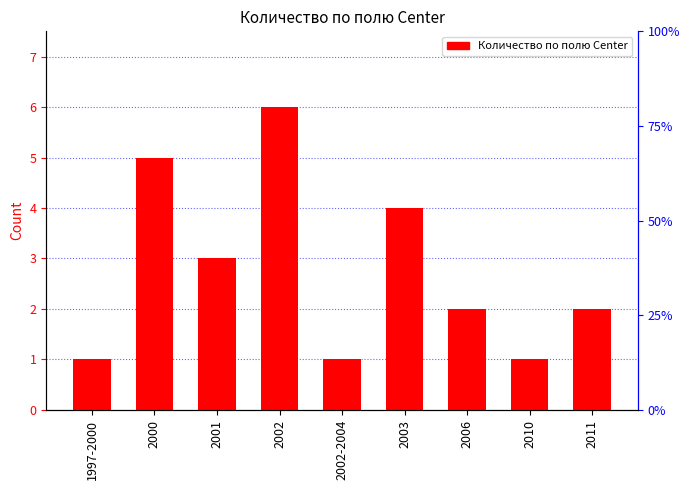

What is the smallest value displayed?

1